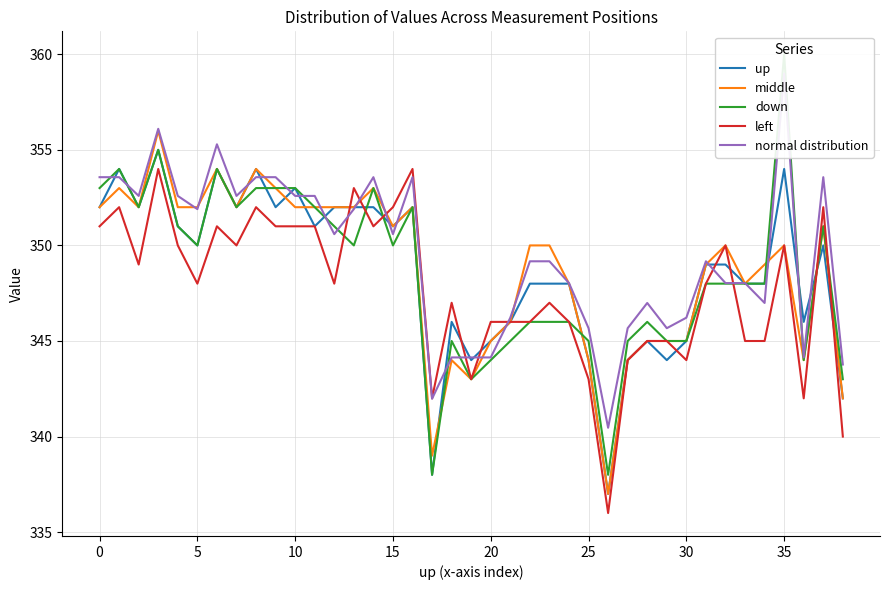

Does the chart have visible grid lines?

Yes